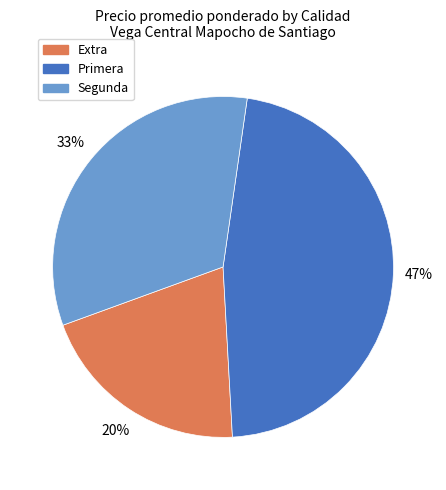

Which category has the smallest portion of the pie?

Extra